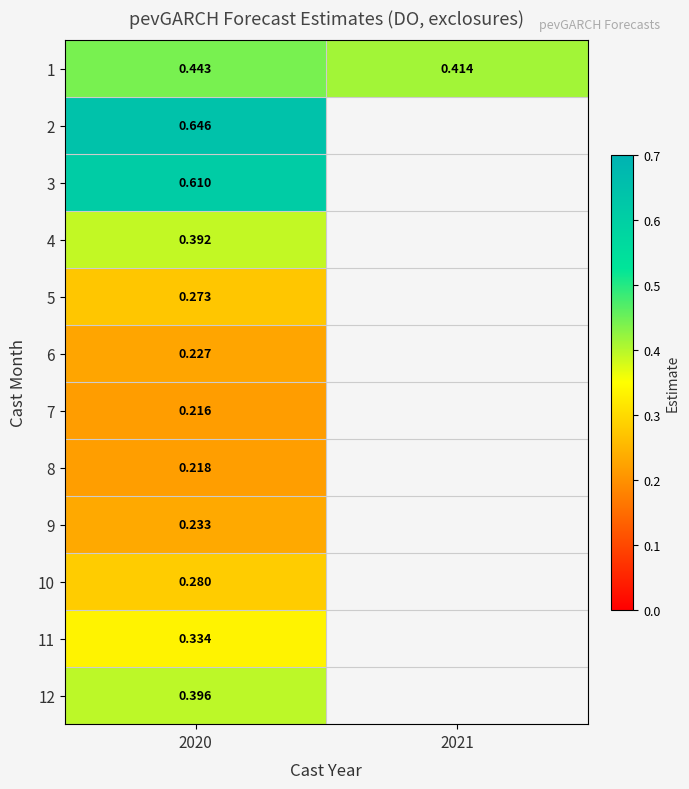

The 6 series shows 0.4 at 2020. True or false?

False